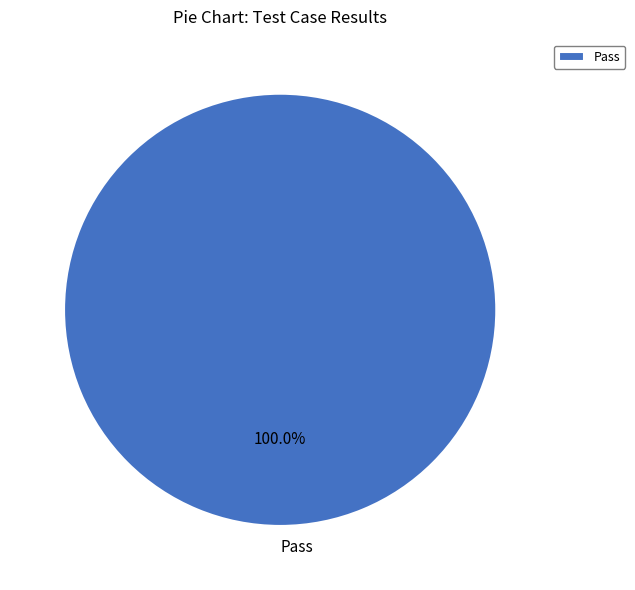

Does any single category account for the majority?

Yes